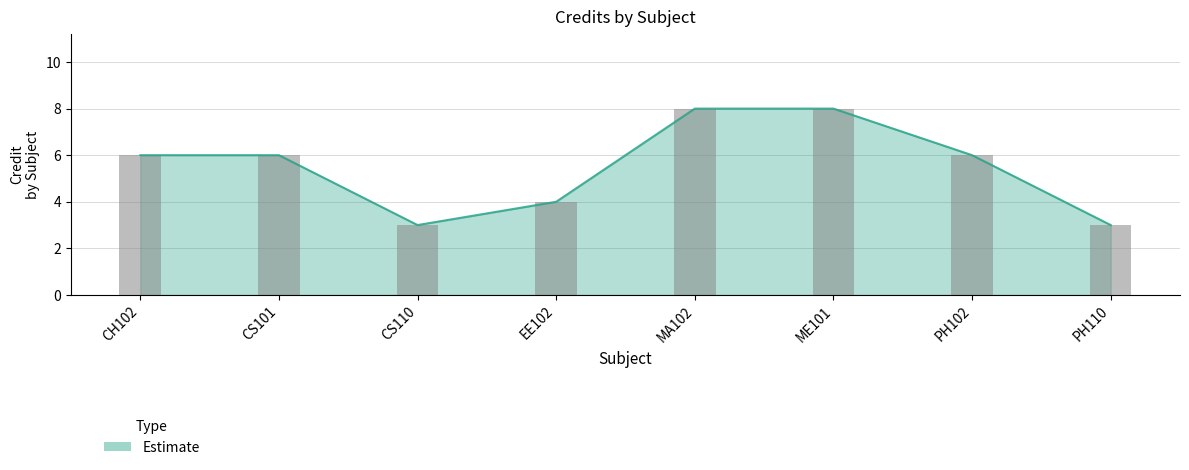

What is the change in value from CH102 to EE102?

-2